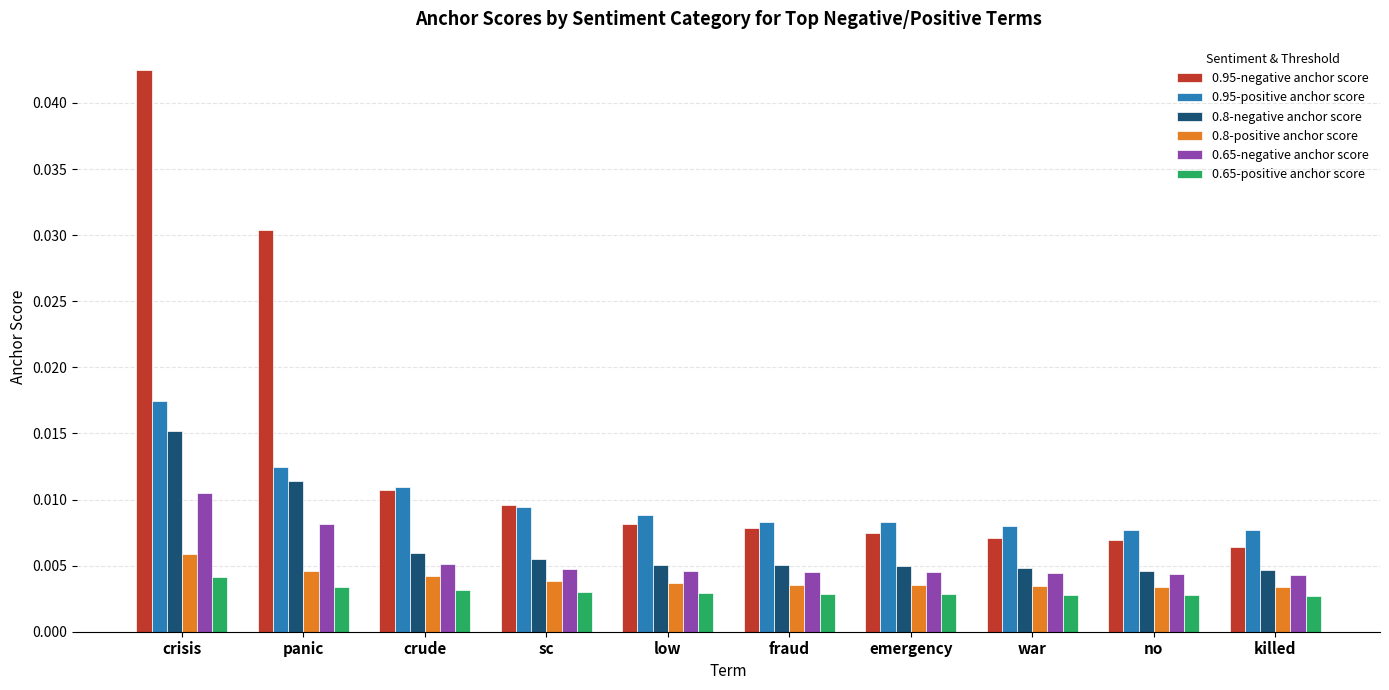

What is the total value across all series at crisis?

0.1